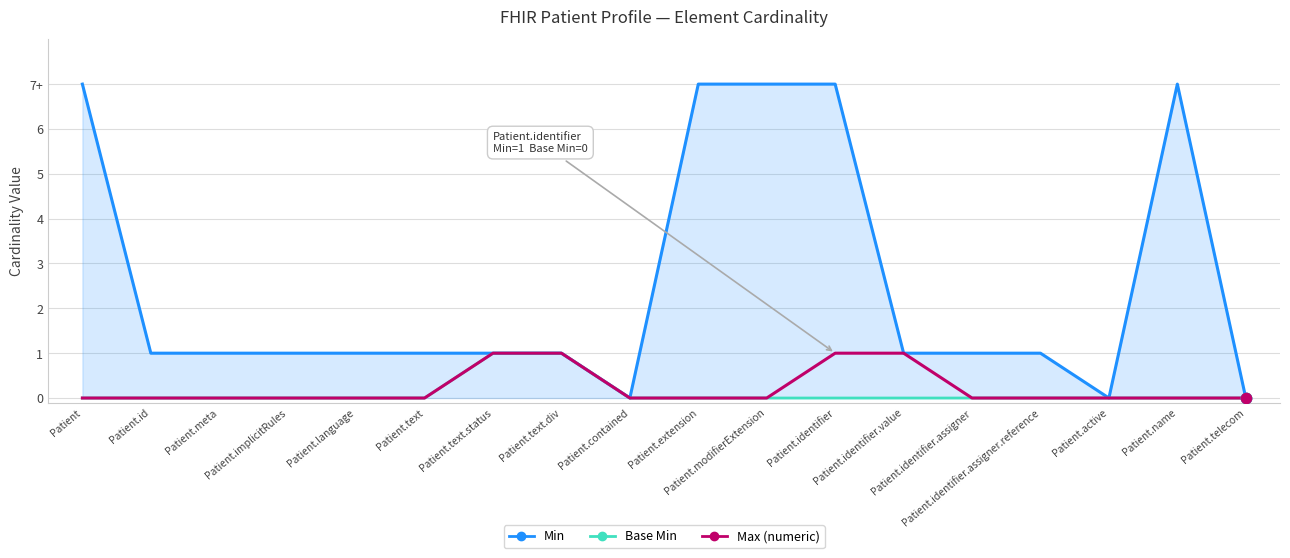

Which series contains the highest Y value?

Min